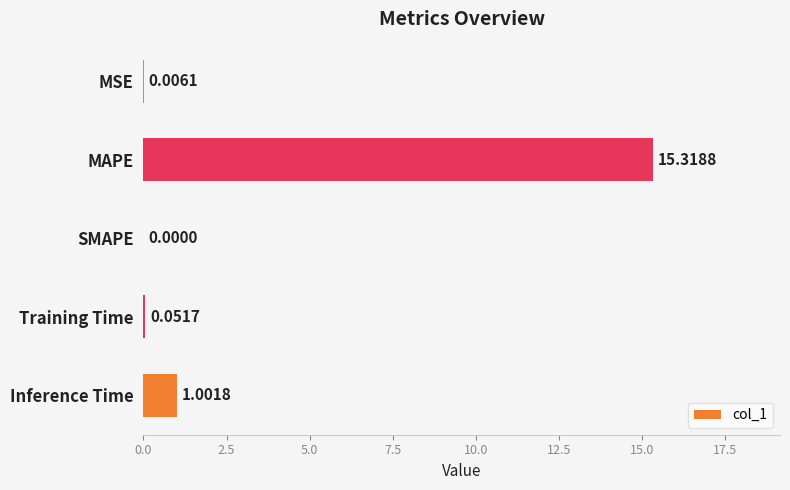

What is the average value?

3.3